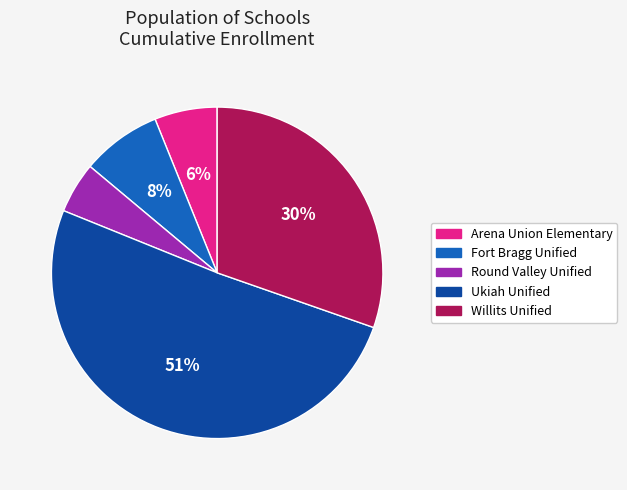

True or false: Ukiah Unified accounts for 51% of the total.

True